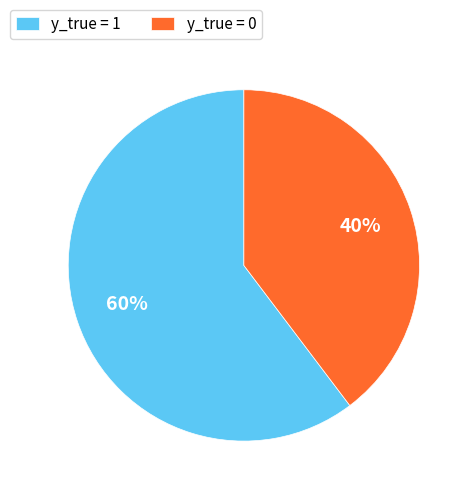

What percentage is the y_true = 0 slice, to the nearest percent?

40%